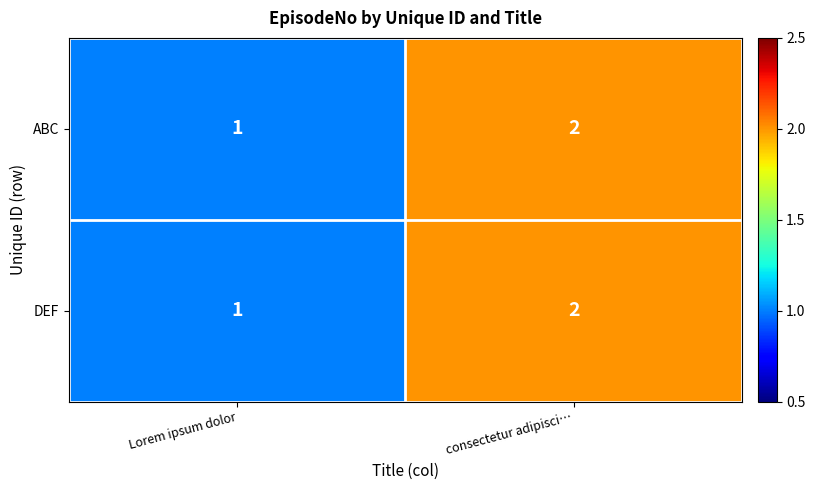

How many data points does each series have?

2